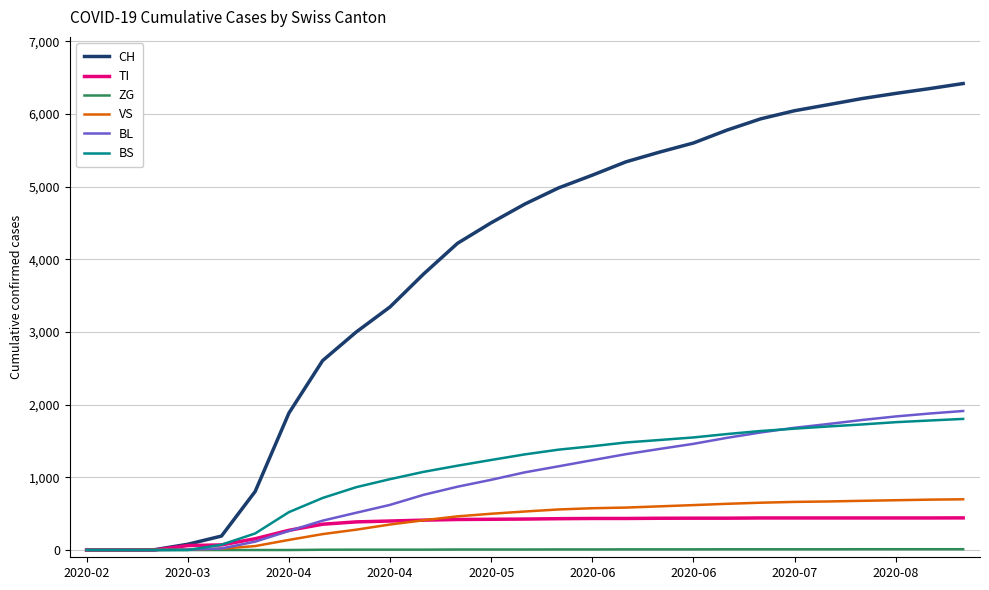

Which series has the largest total across all categories?

CH